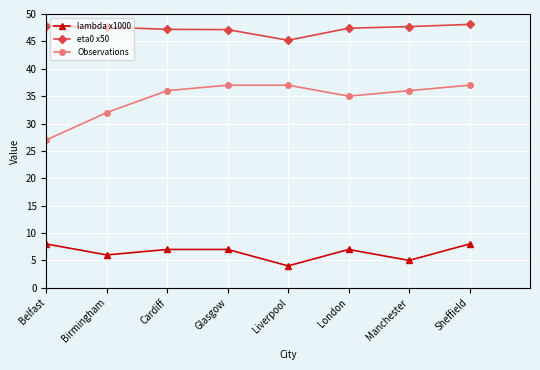

List the series in order of their peak value, highest first.

eta0 x50, Observations, lambda x1000